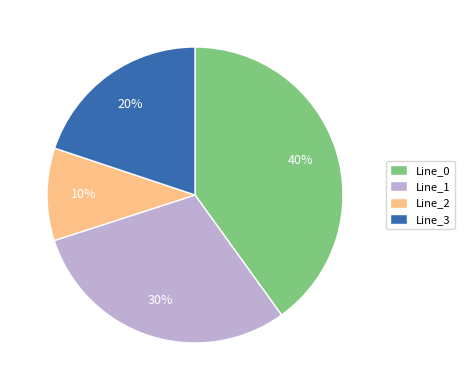

To the nearest percent, what portion does Line_0 represent?

40%